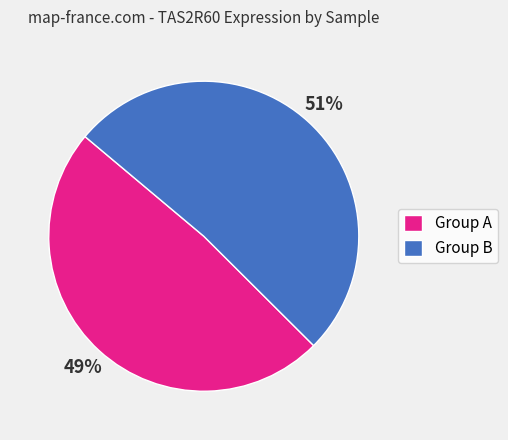

Rank the categories by value from lowest to highest.

Group A, Group B